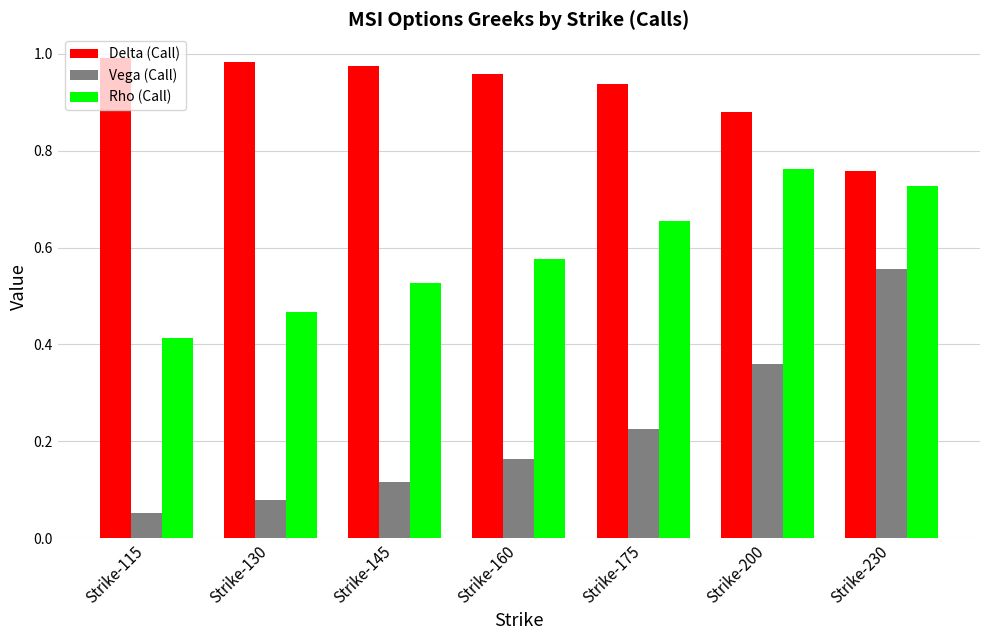

The Vega (Call) series shows 0.8 at Strike-230. True or false?

False